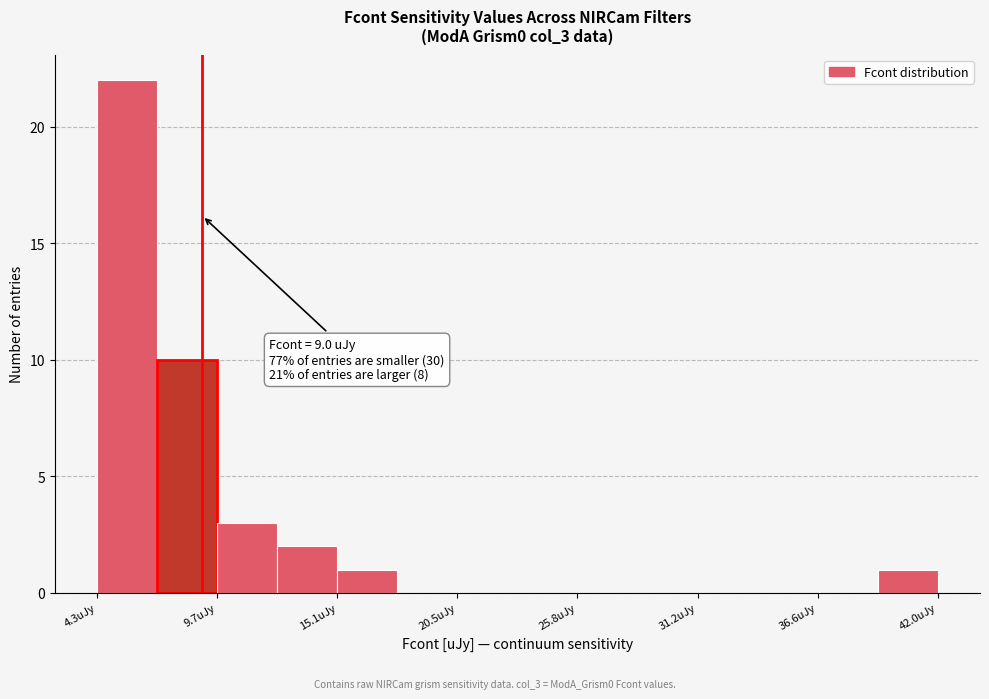

Around what value on the x-axis is the tallest bar? Give the approximate position of its centre, as read against the axis.

6